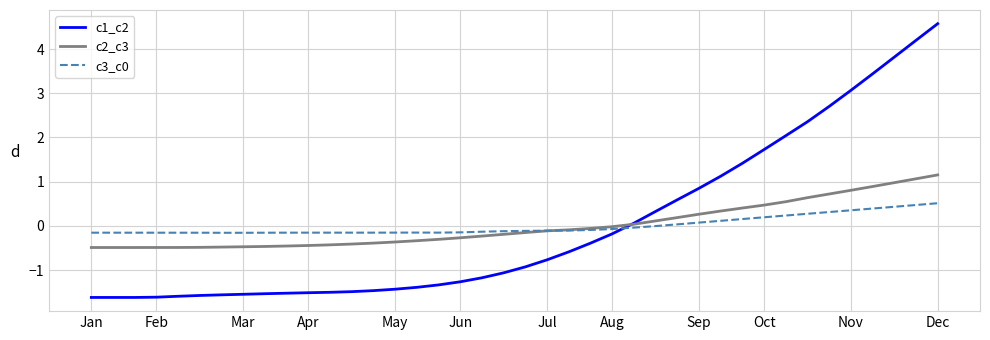

How many distinct data groups are displayed?

3